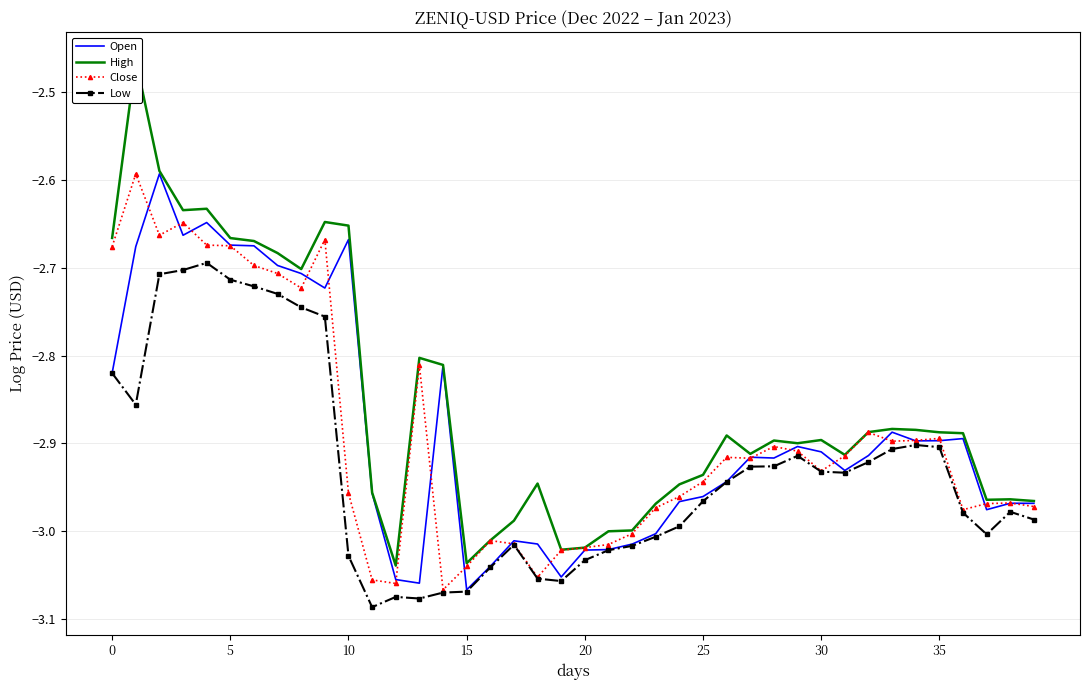

What value does the Low series have at 35?

-2.9